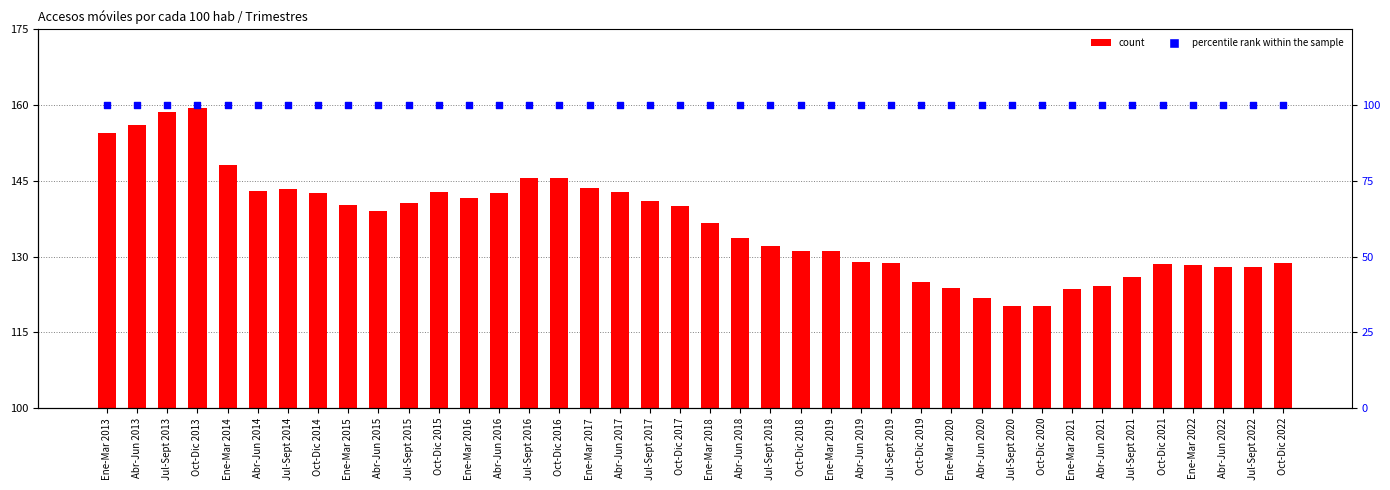

What is the total value across all series at Oct-Dic 2019?

224.9